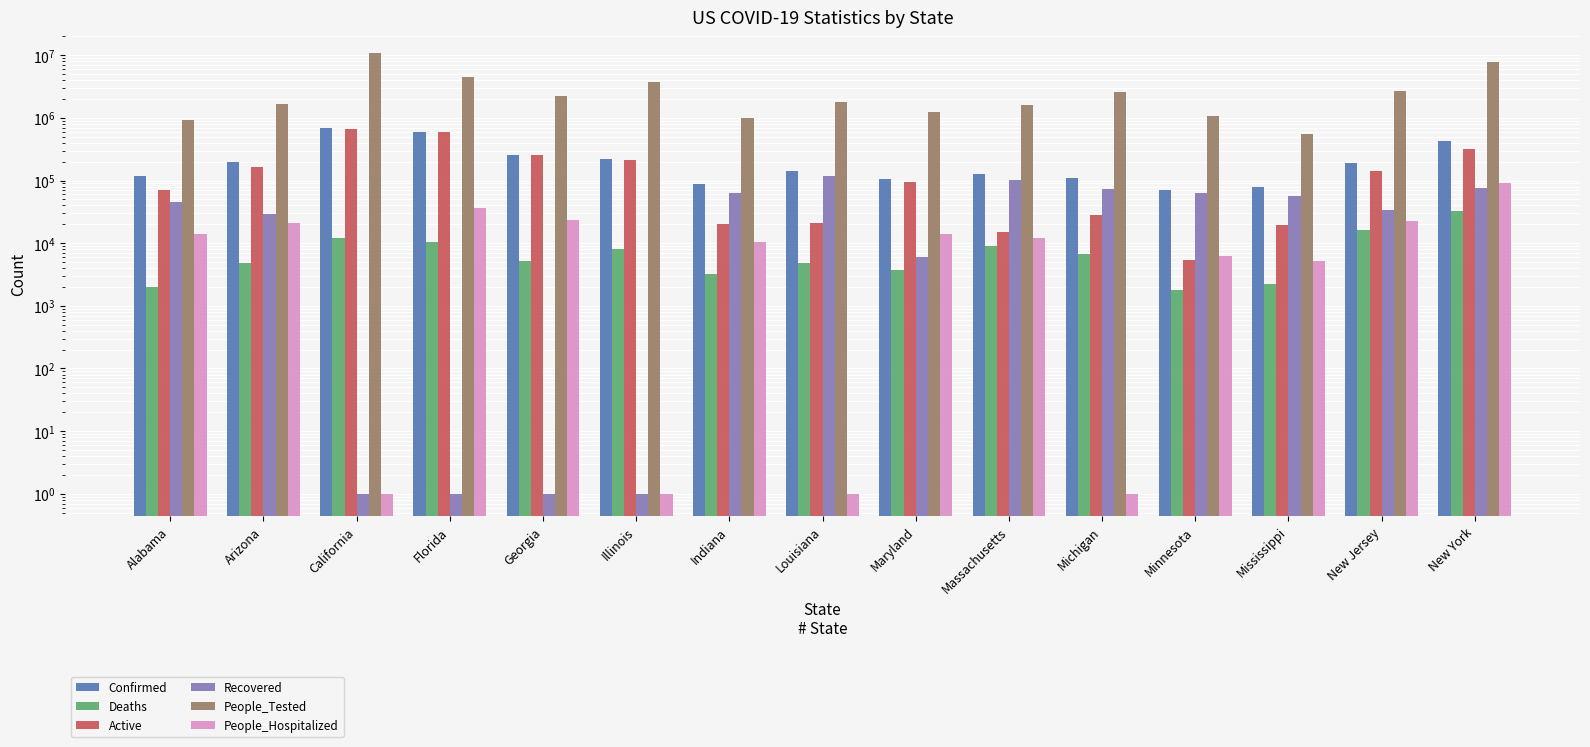

At which category is the sum across all series the highest?

California